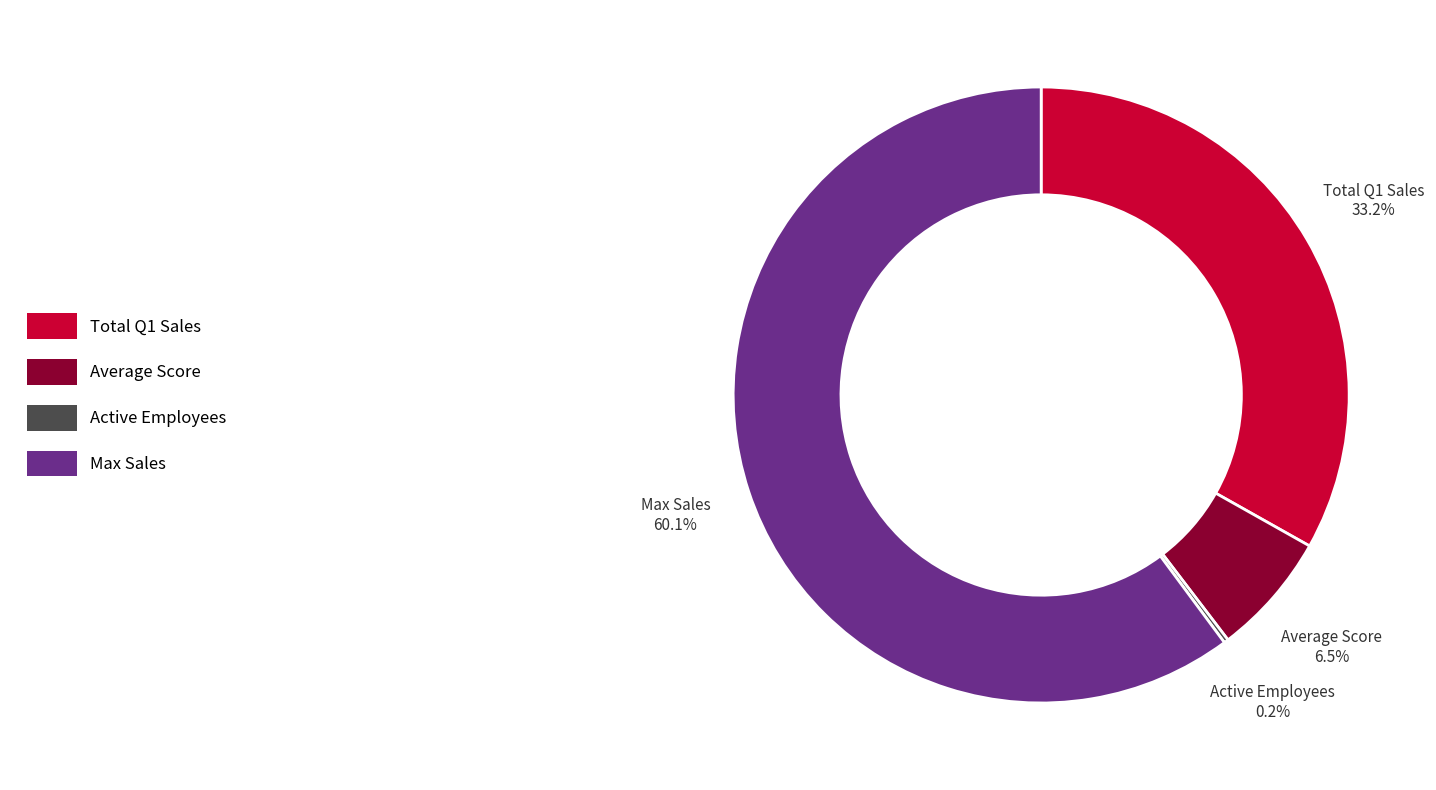

What is the total percentage of Max Sales and Average Score?

66.6%